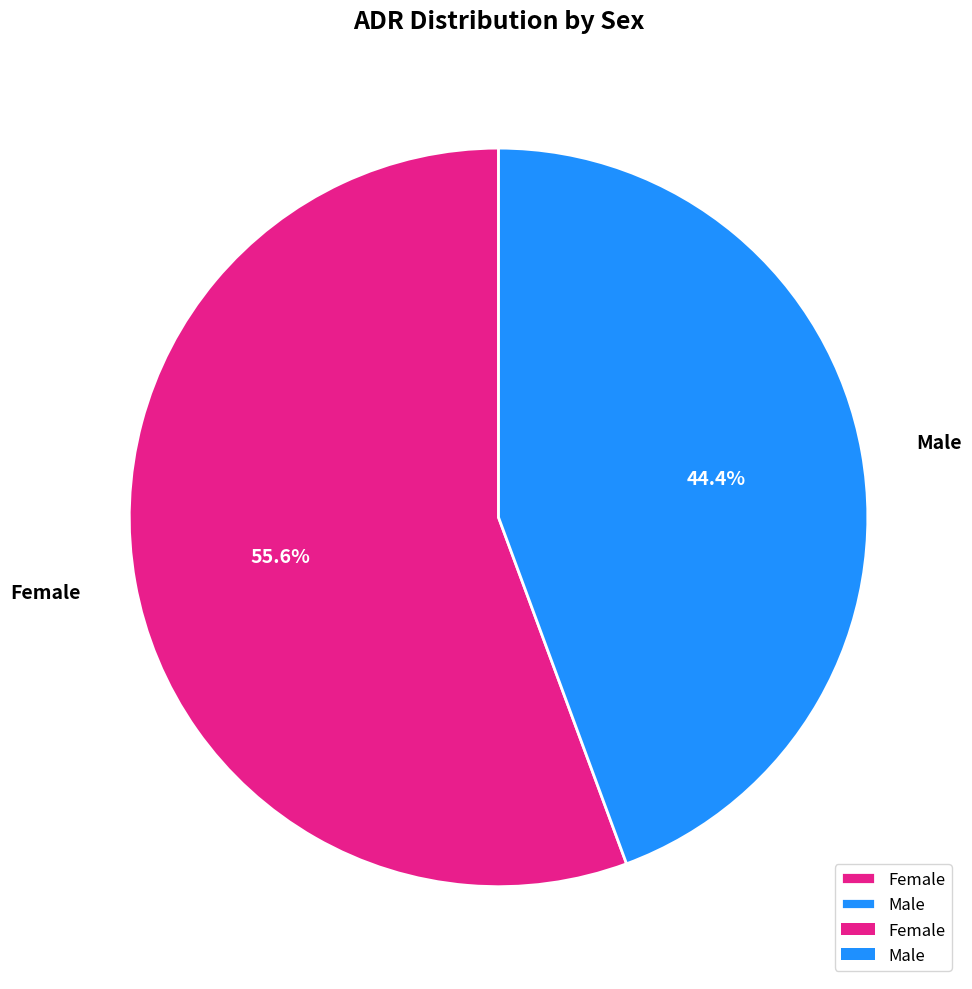

Is it true that Female is 56% of the pie?

True